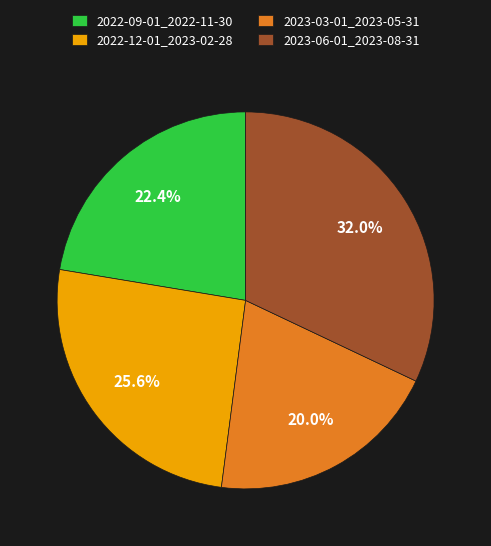

Approximately how many times larger is the value at 2023-06-01_2023-08-31 compared to 2023-03-01_2023-05-31?

1.6